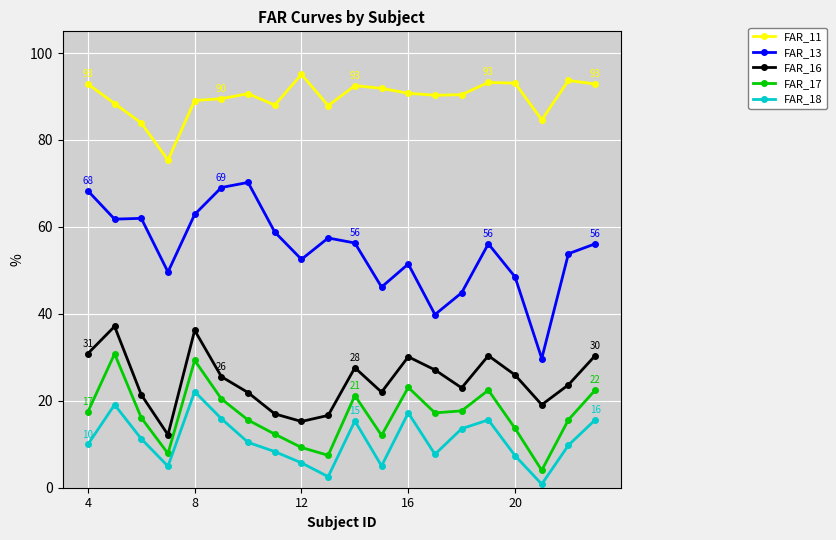

How many values in the FAR_17 series exceed 17?

10